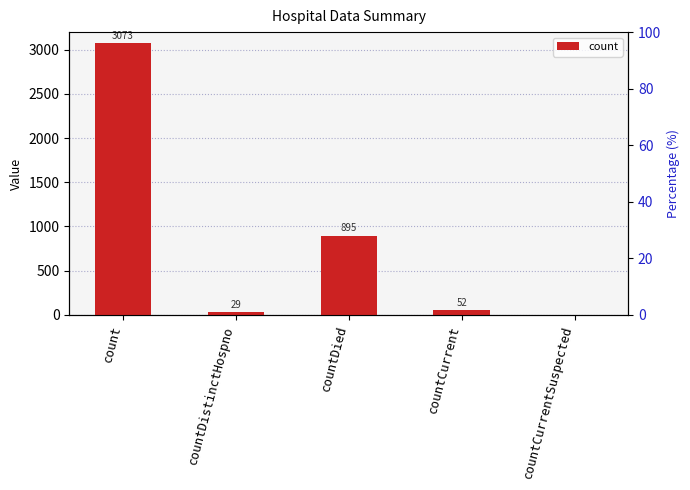

List the labels in order of value, smallest first.

countCurrentSuspected, countDistinctHospno, countCurrent, countDied, count